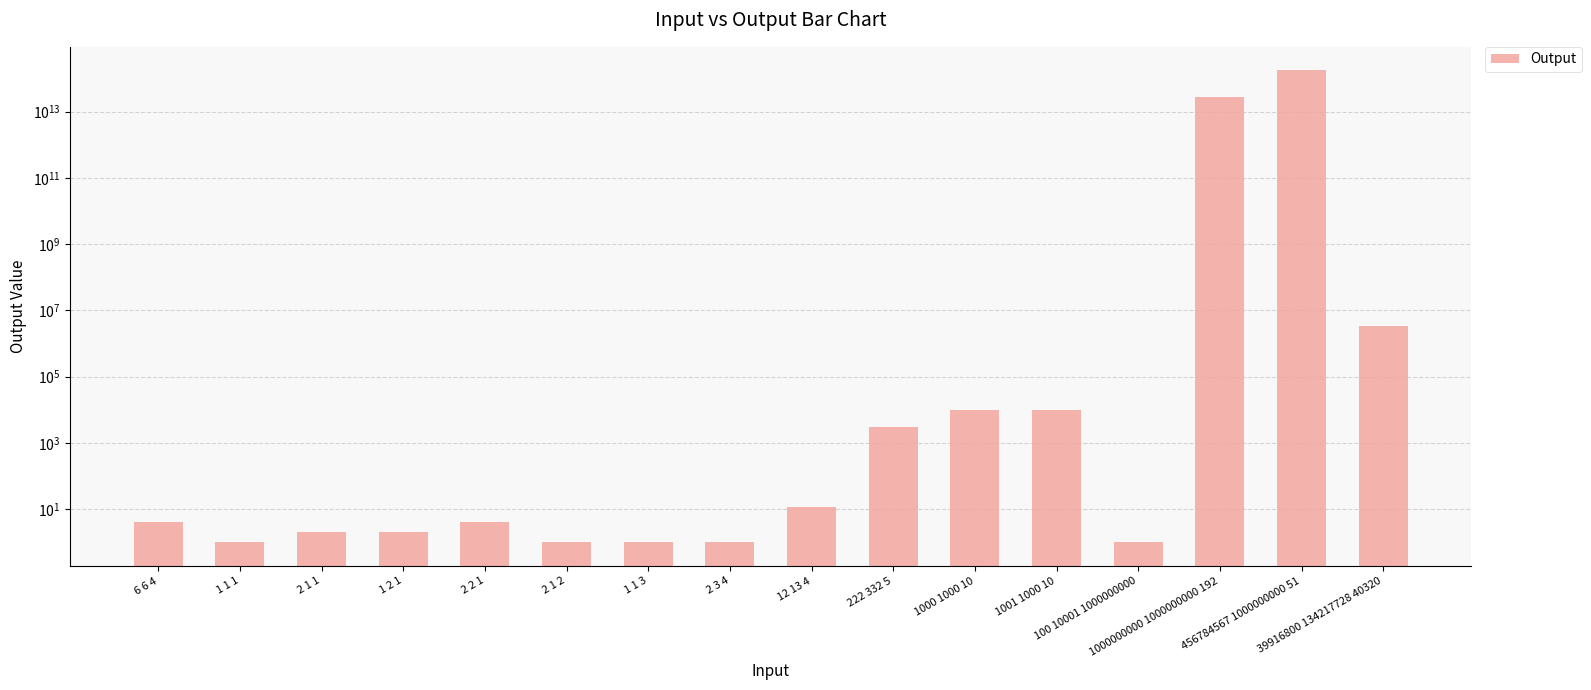

What is the change in value from 2 1 1 to 222 332 5?

+3013